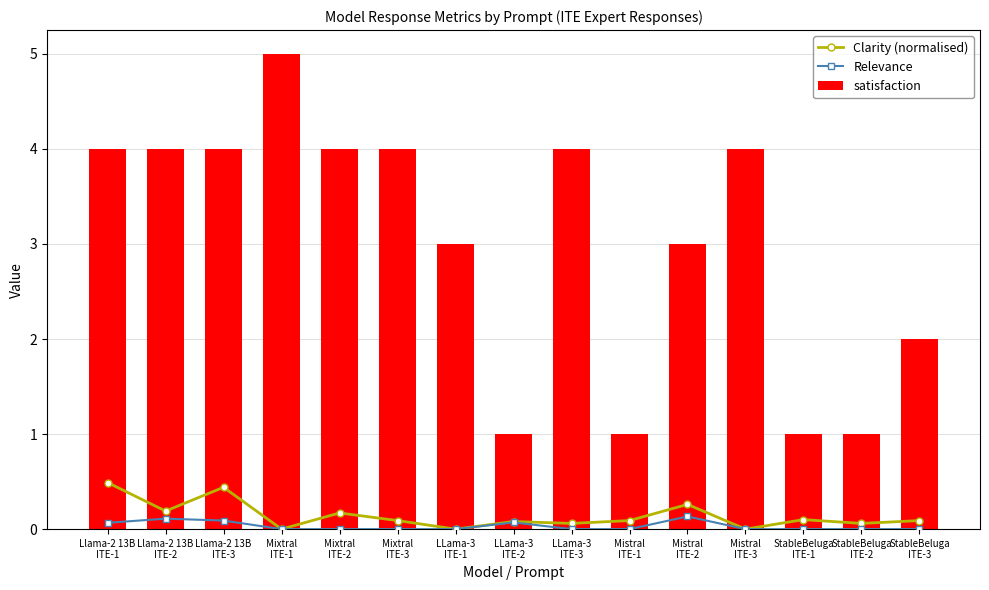

What is the greatest value displayed?

5.0